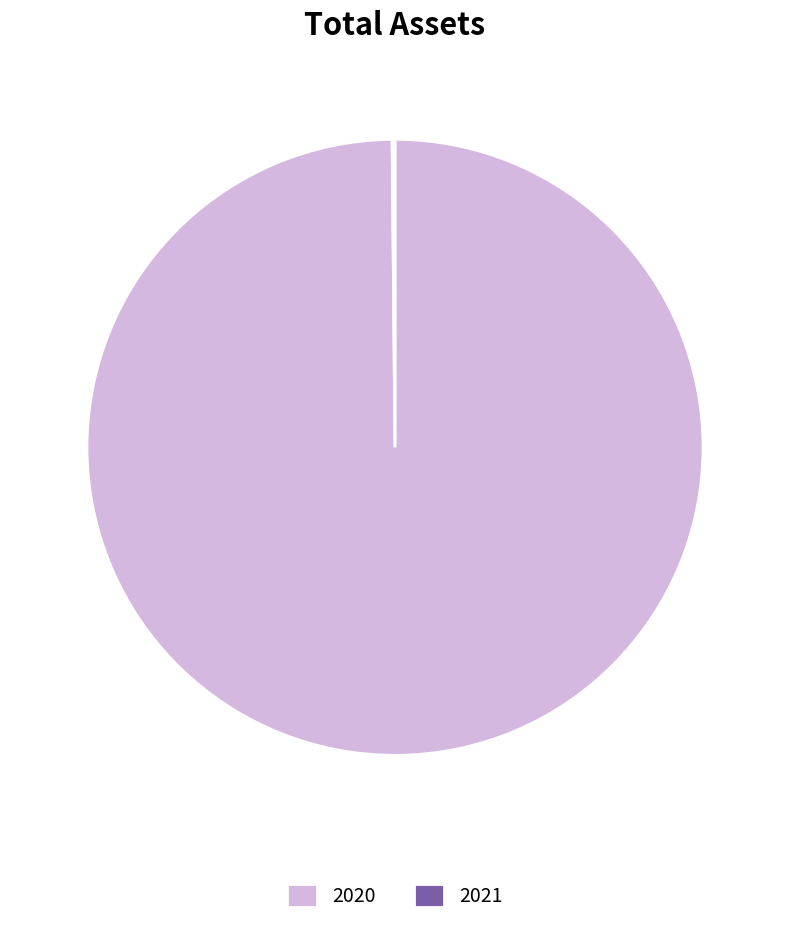

Which category has the biggest portion of the pie?

2020